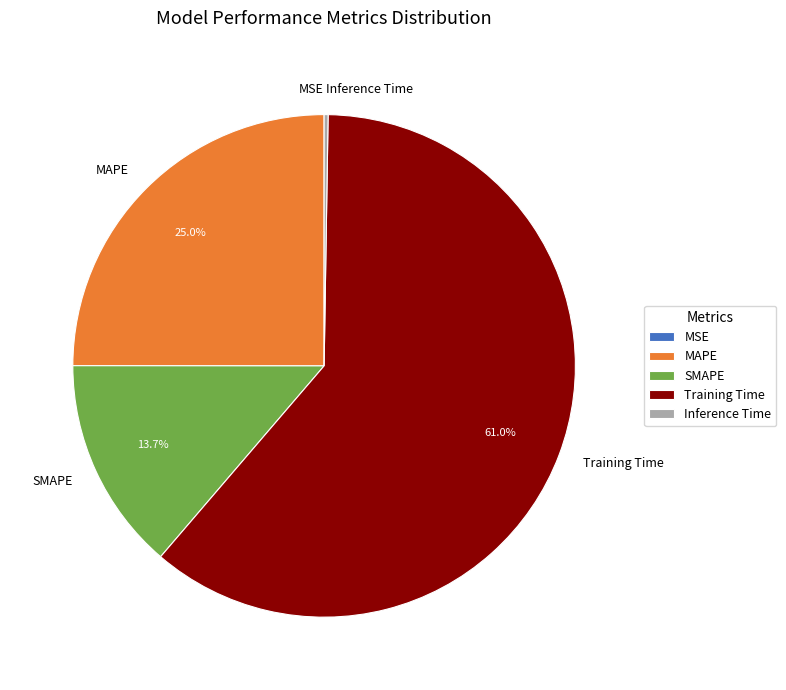

Which category has the biggest portion of the pie?

Training Time